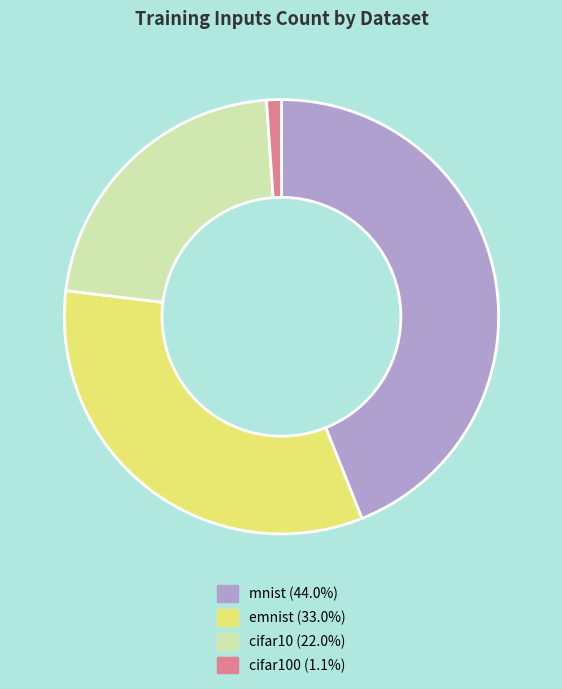

Do cifar100 (1.1%) and cifar10 (22.0%) together represent more than half of the pie?

No